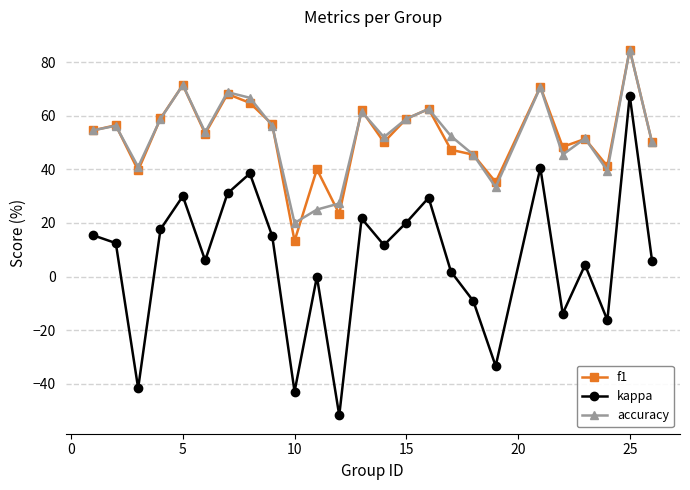

True or false: accuracy and kappa intersect in this chart.

False